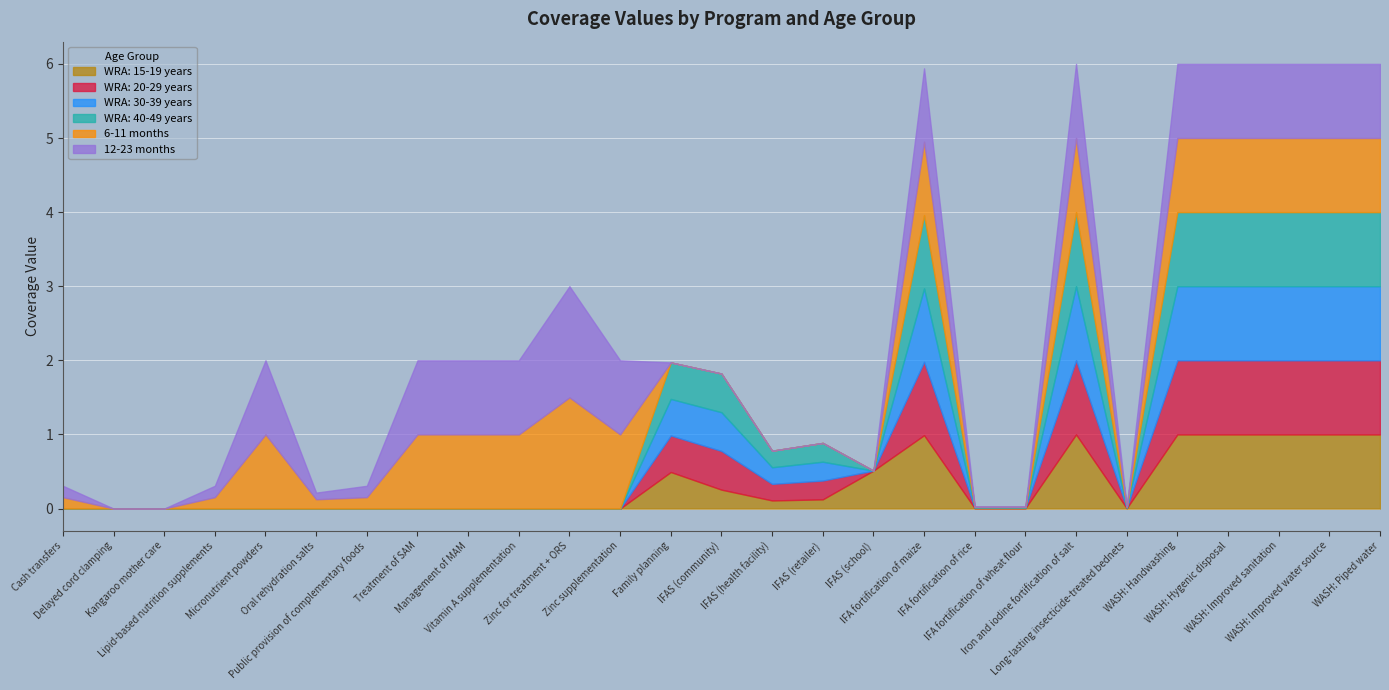

True or false: 12-23 months has more than 0 interior local peaks.

True